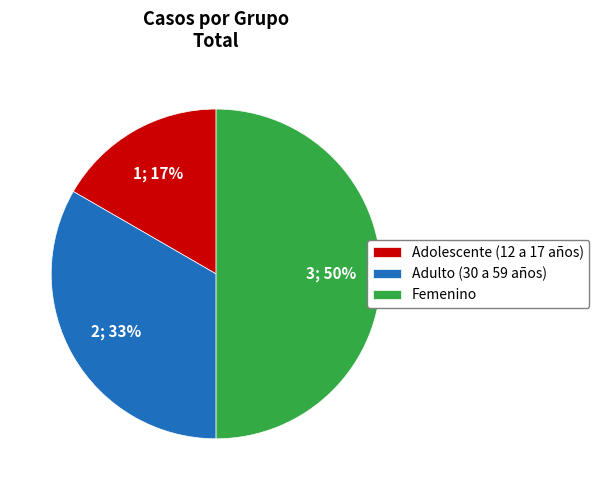

Which category has the smallest portion of the pie?

Adolescente (12 a 17 años)